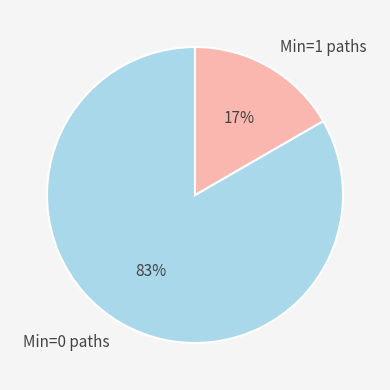

To the nearest percent, what is the average slice percentage?

50%